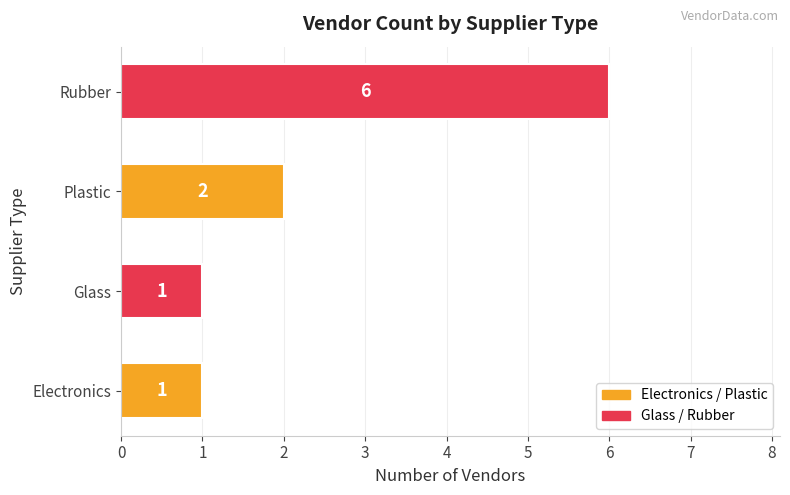

The value at Rubber is 2. True or false?

False